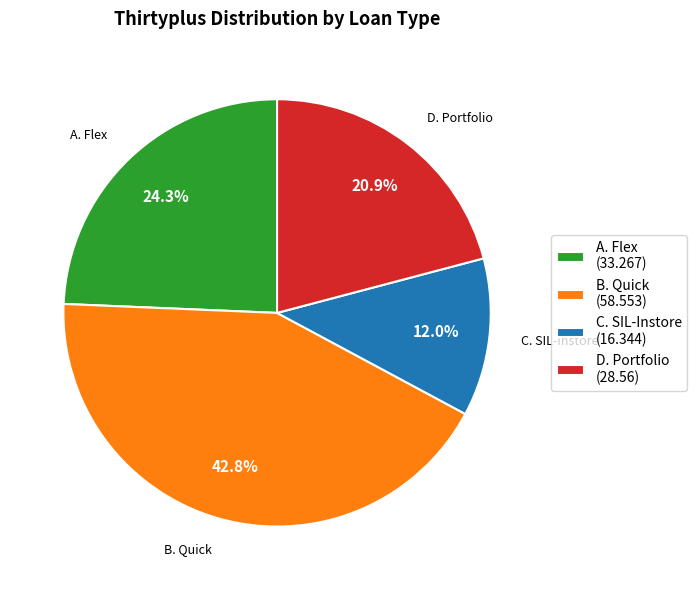

Combined, do B. Quick (58.553) and D. Portfolio (28.56) account for over 50%?

Yes